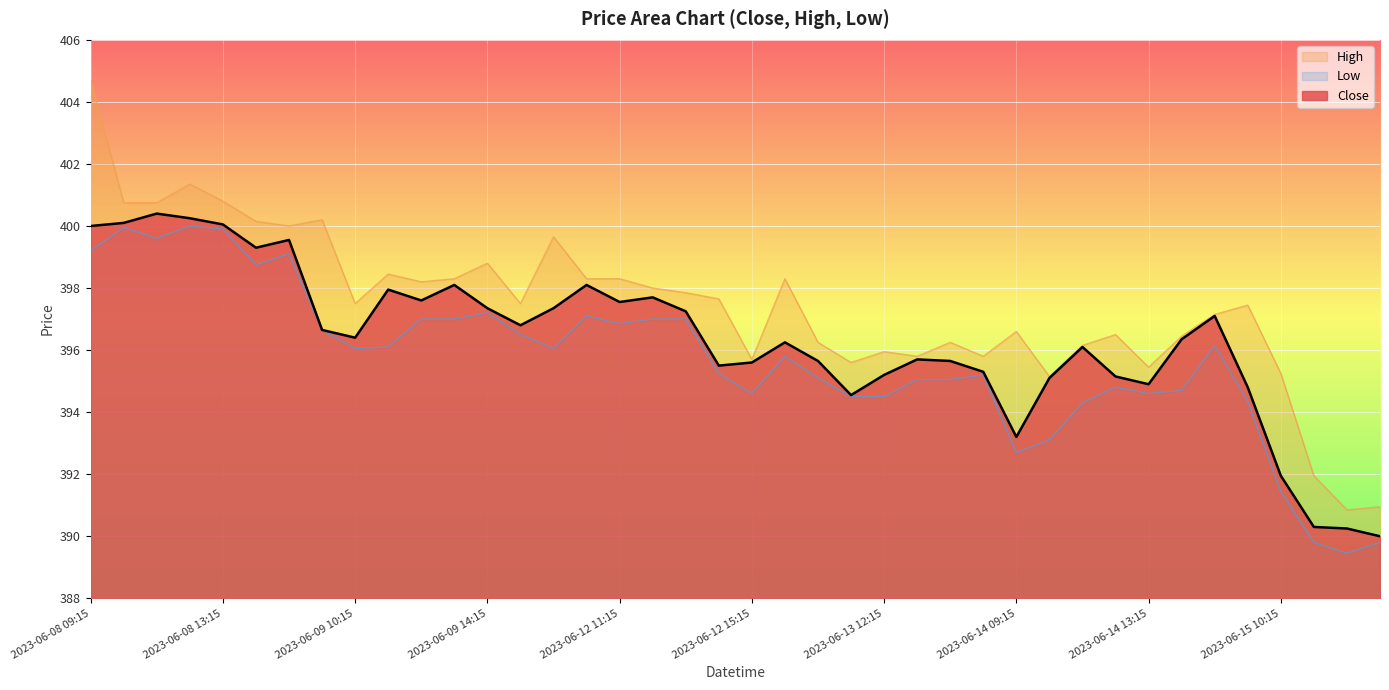

At which label does Low first exceed 396?

2023-06-08 09:15